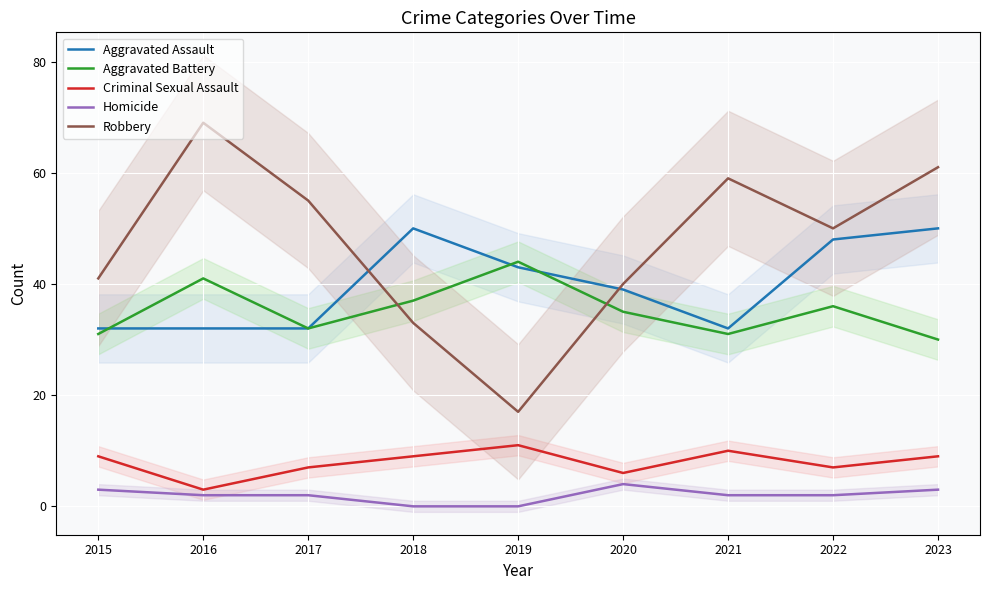

What is the lowest value of the Robbery series?

17